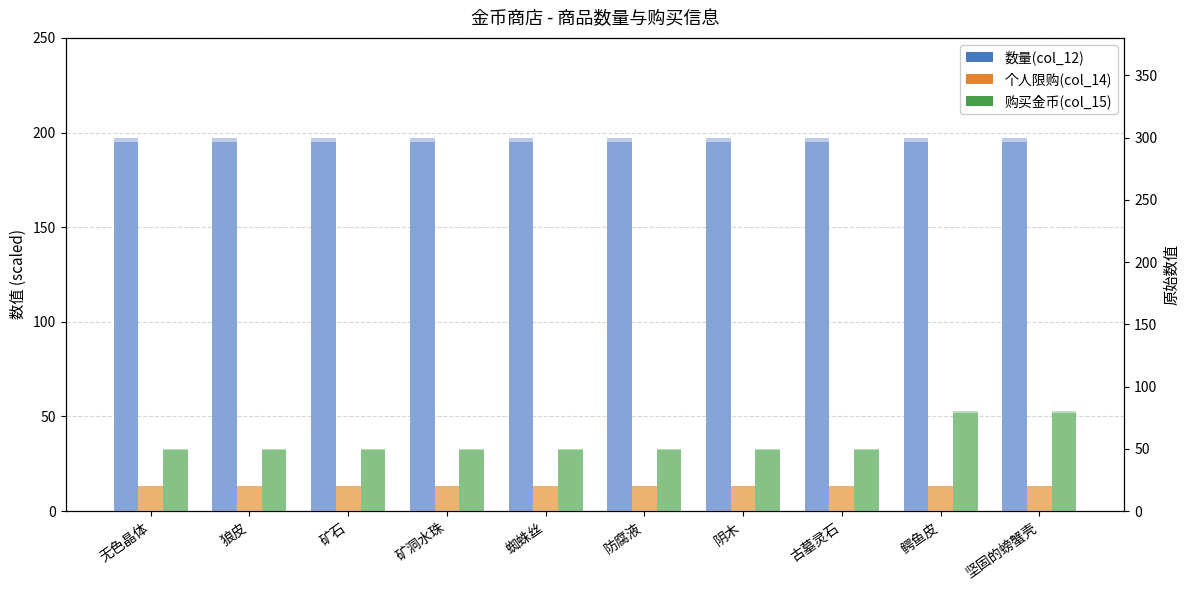

Is it true that 数量(col_12) equals 195.0 at 狼皮?

True